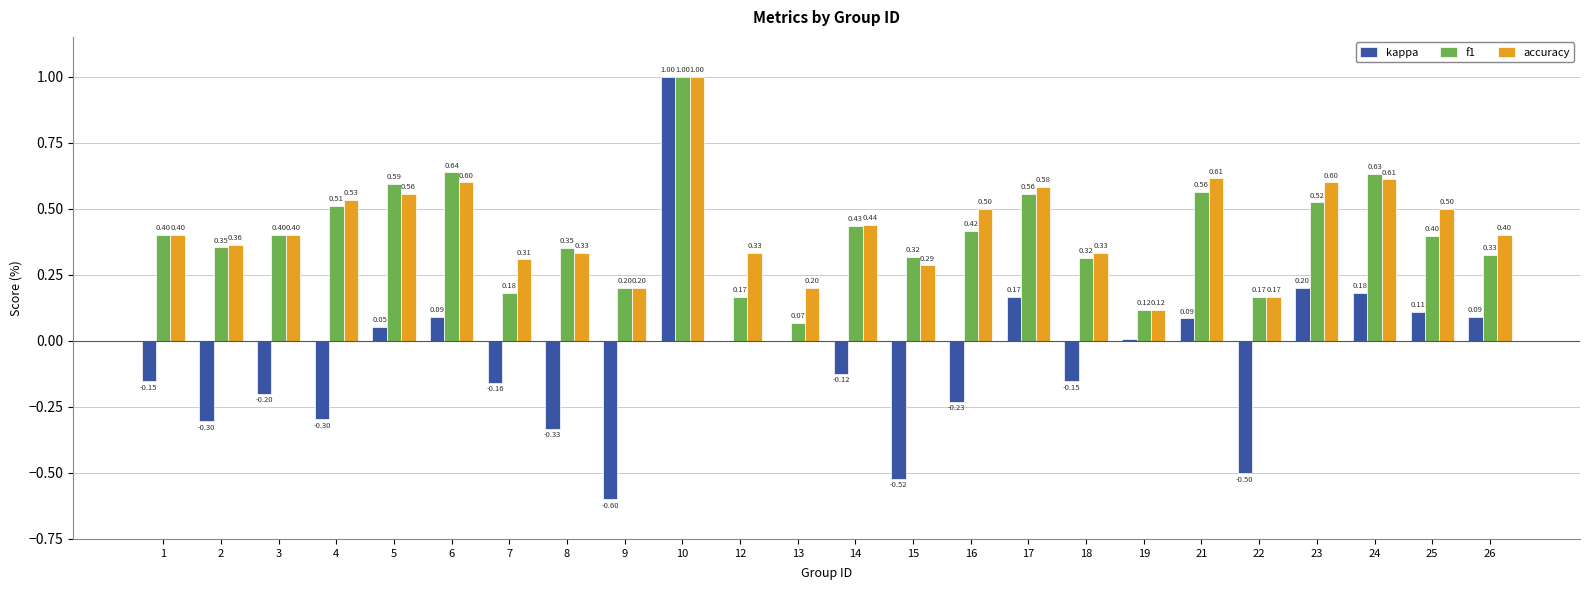

What is the total value across all series at 6?

1.3